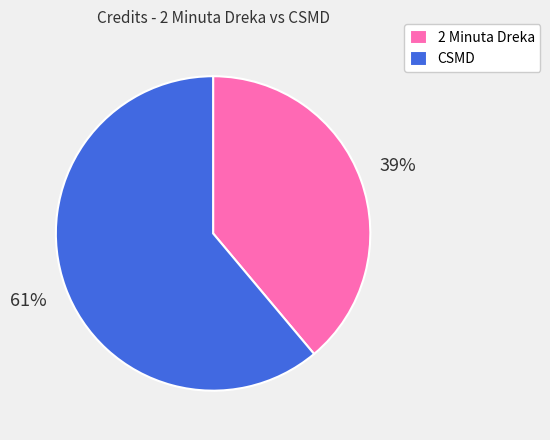

Is there any slice that represents more than half of the pie?

Yes